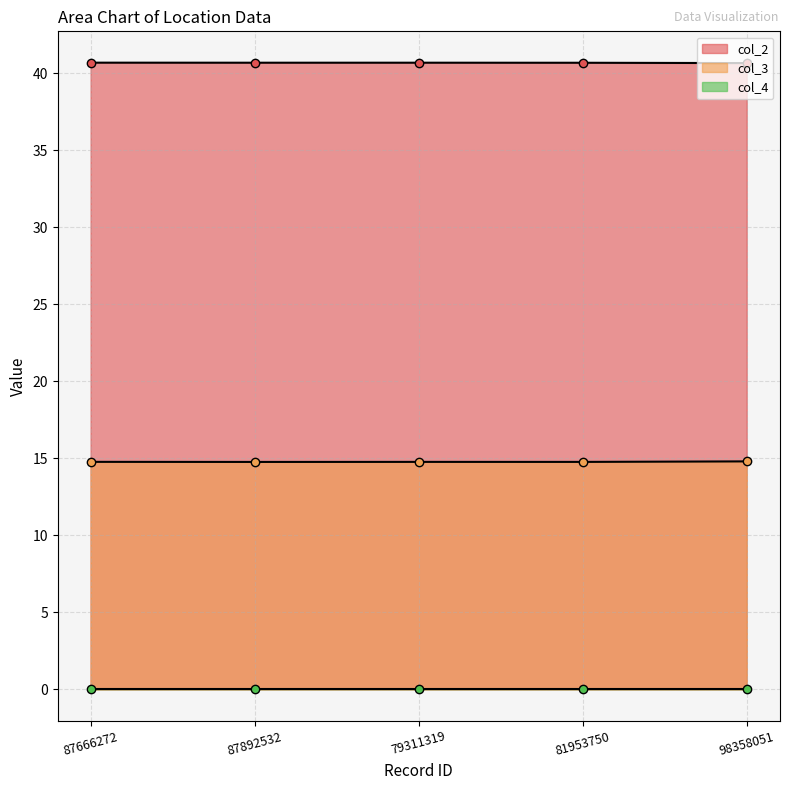

What is the sum of the col_2 values at 87666272 and 98358051?

81.3